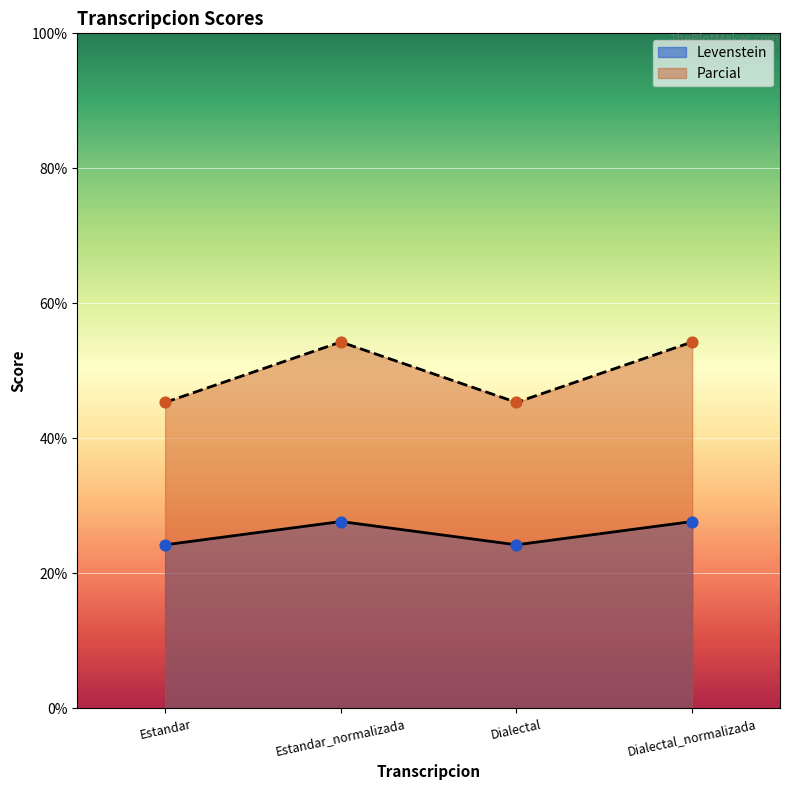

What is the total value across all series at Estandar_normalizada?

82.0